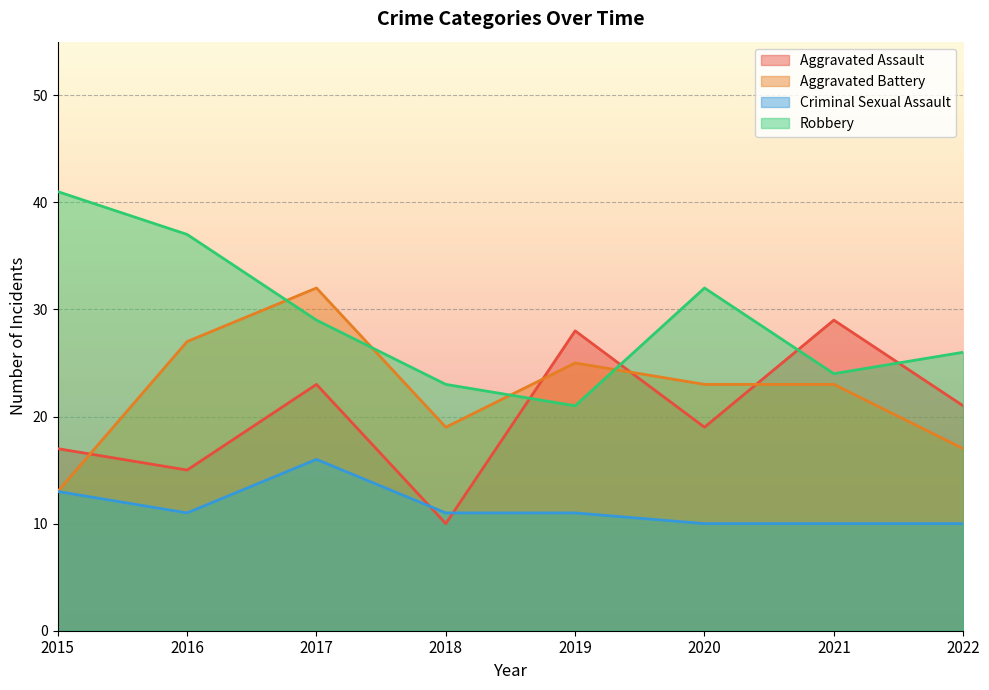

What is the smallest value displayed?

10